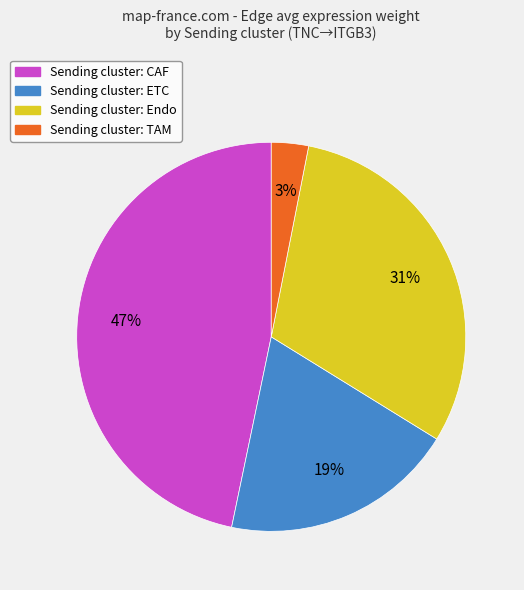

To the nearest percent, what is the difference between the largest and smallest slice percentages?

44%